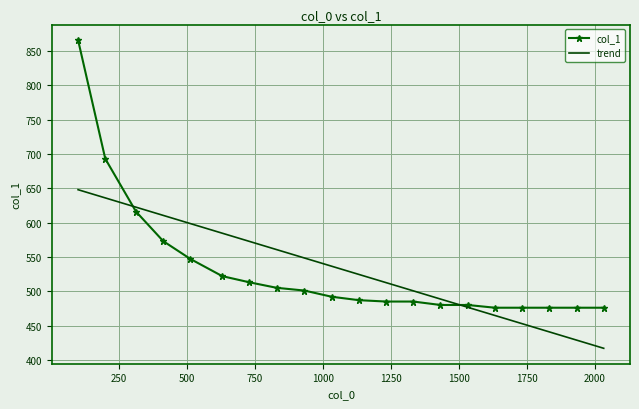

What is the minimum value for col_1?

476.0